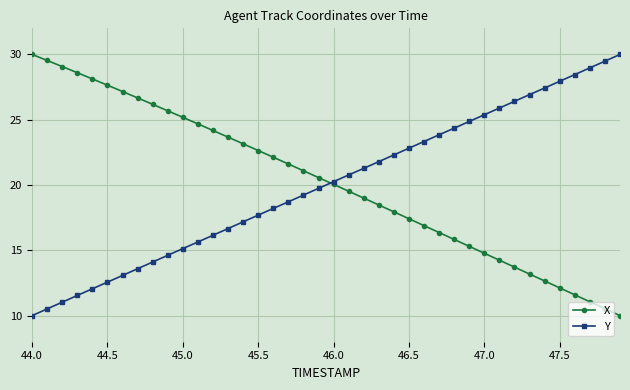

How many intersections are there between X and Y?

1